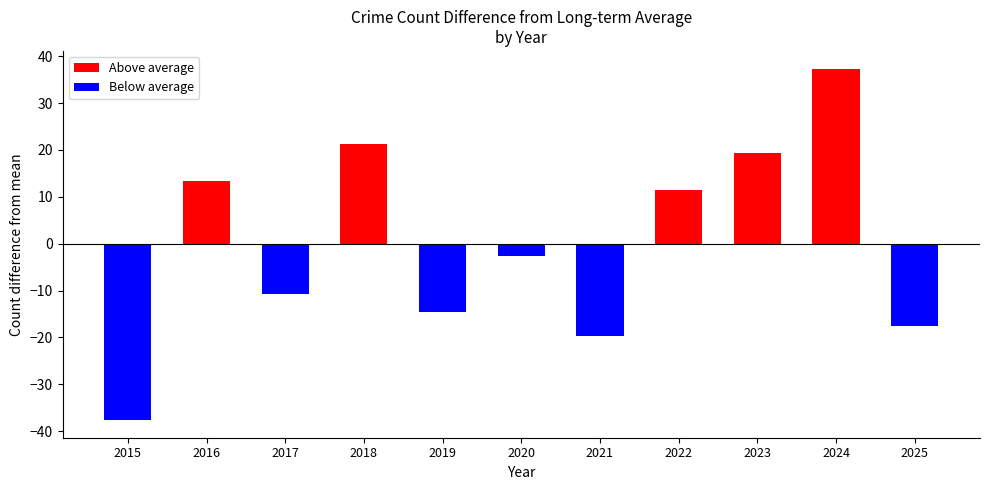

Rank the categories by value from lowest to highest.

2015, 2021, 2025, 2019, 2017, 2020, 2022, 2016, 2023, 2018, 2024